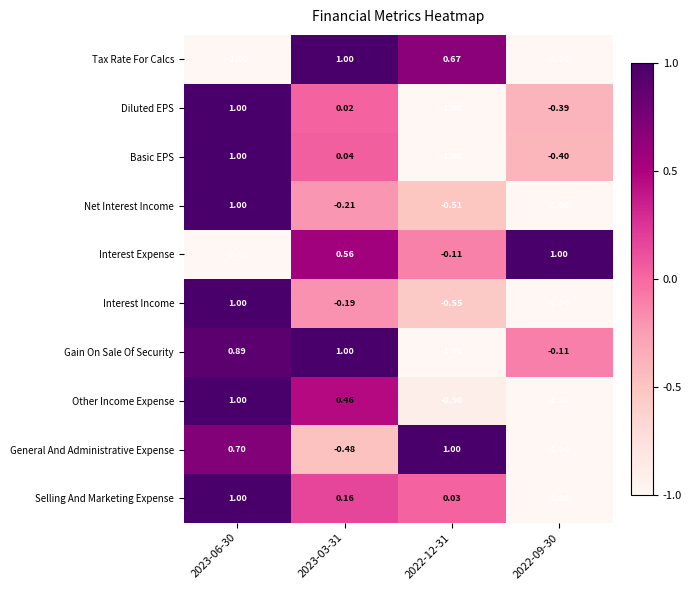

Which series has the largest total across all categories?

Gain On Sale Of Security